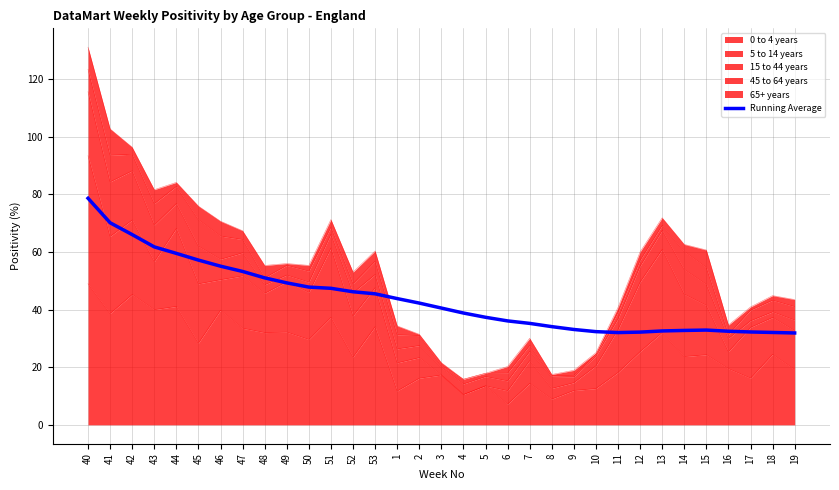

The value at 47 is 53.3. True or false?

True